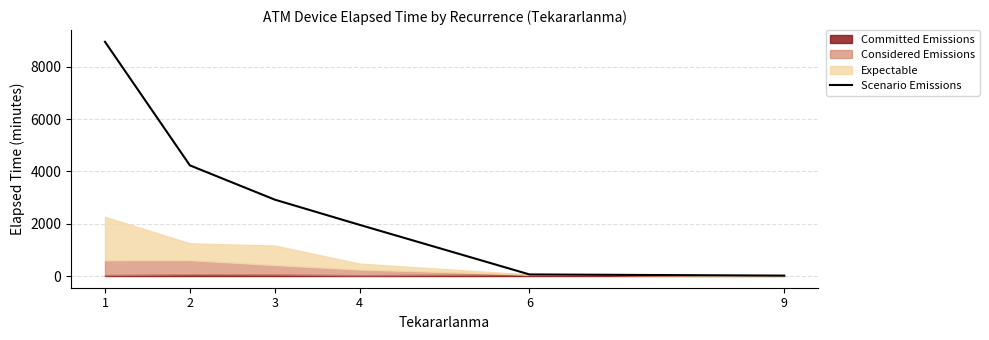

How many data points does each series have?

6